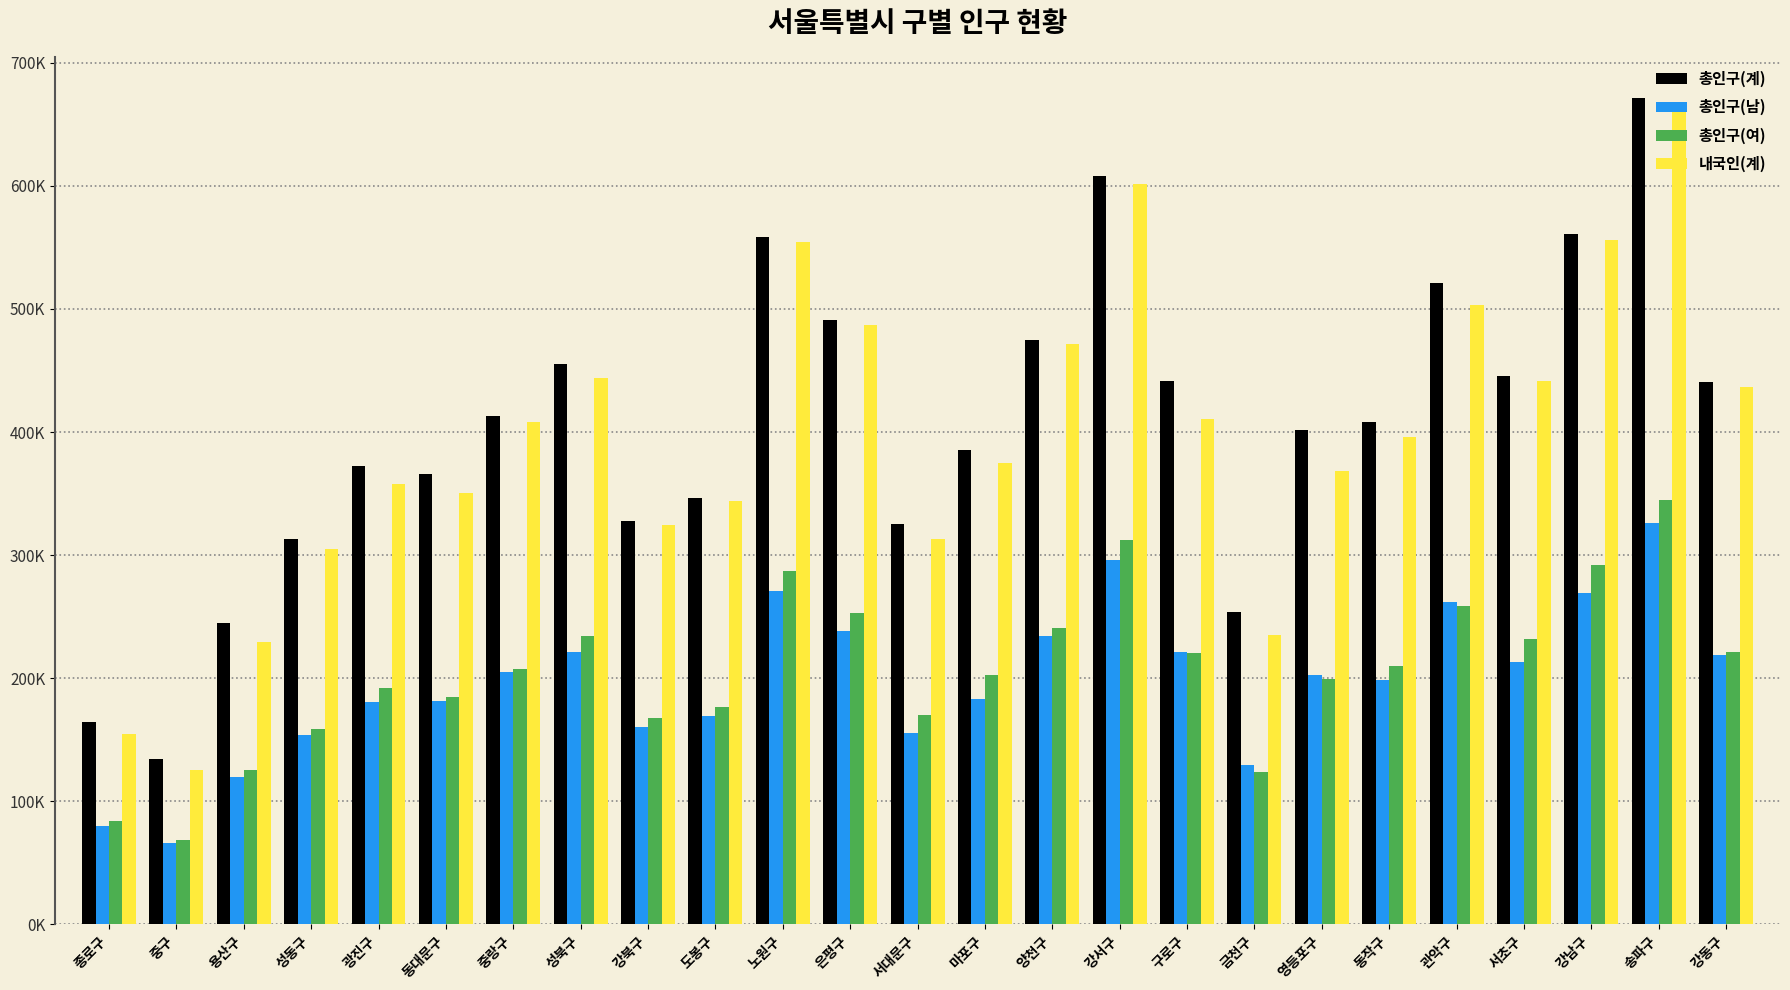

Does the chart contain any negative values?

No